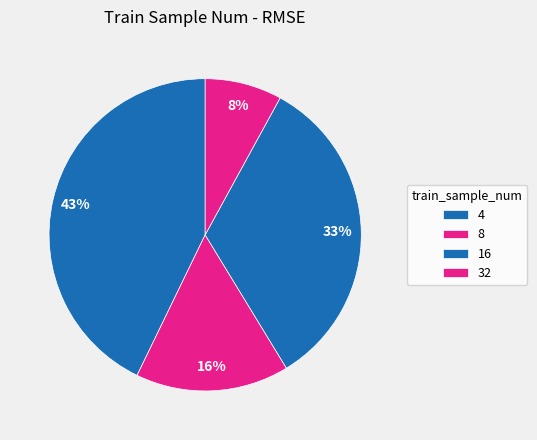

Rank the categories by value from lowest to highest.

32, 8, 16, 4